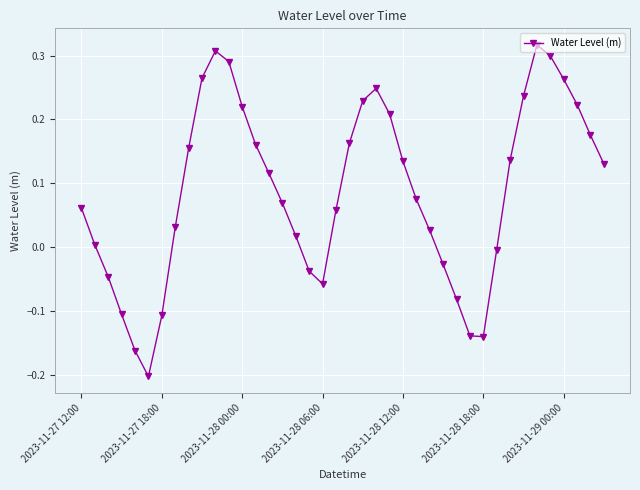

How many values exceed 0?

28